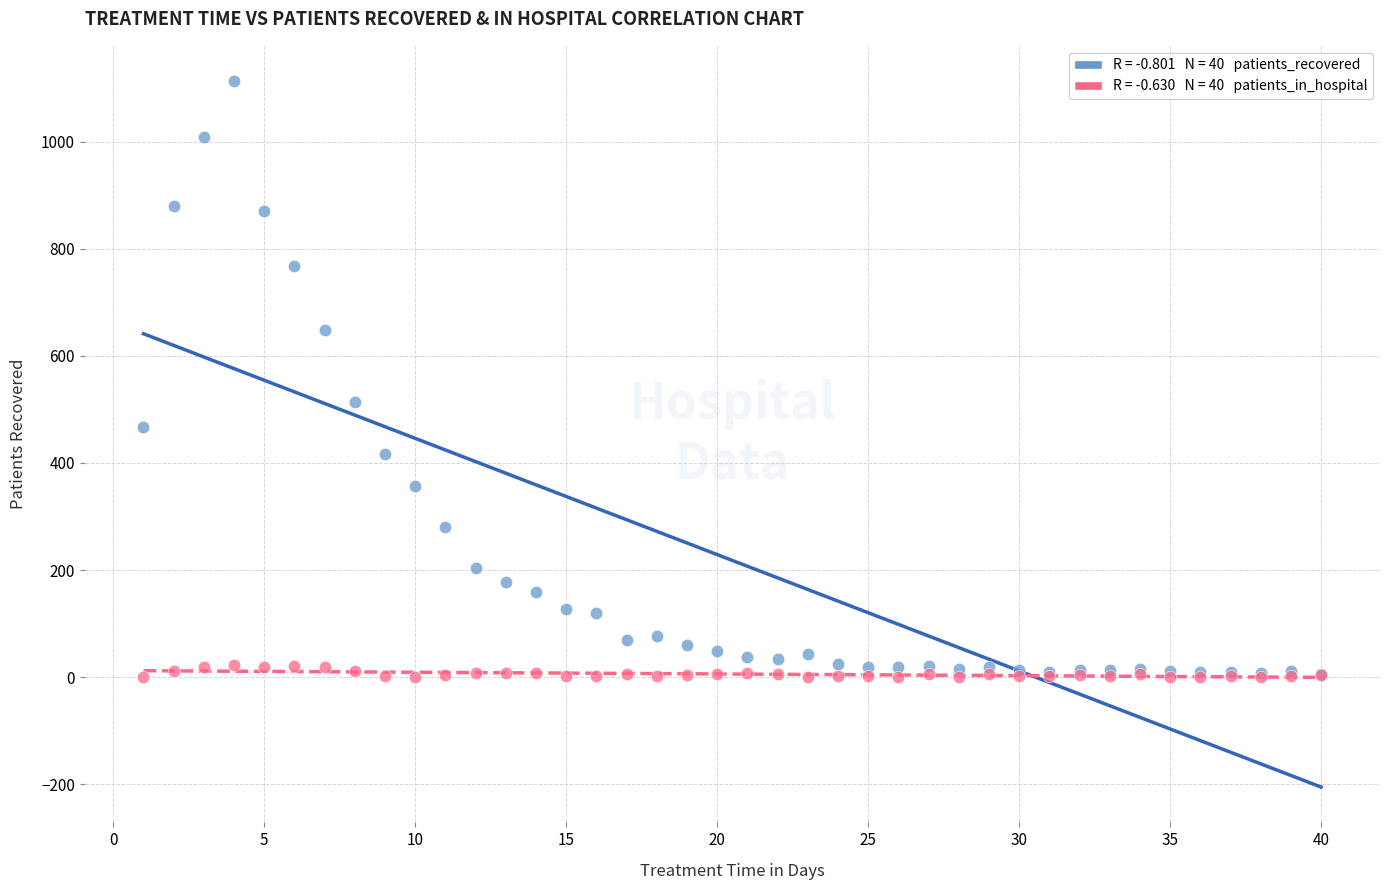

Across all series, what Y value is closest to 556?

514